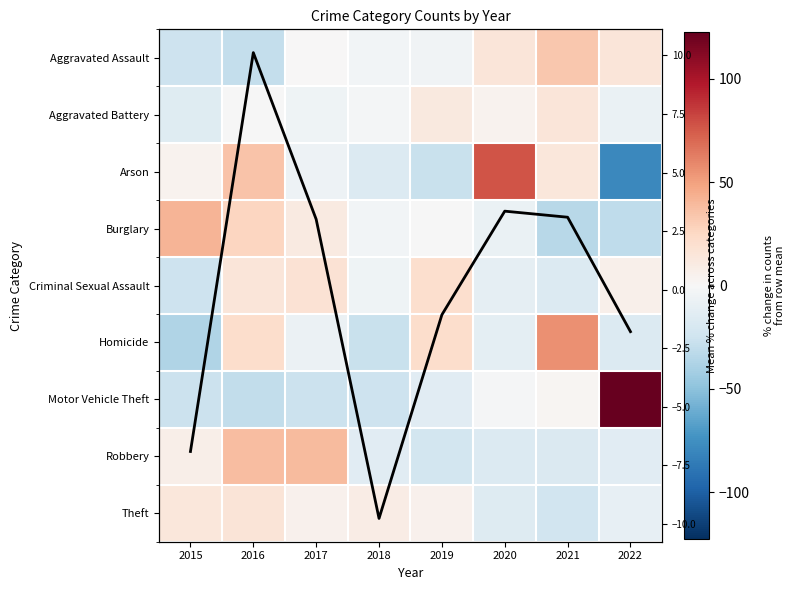

What is the approximate value of Motor Vehicle Theft at 2016?

-30.4